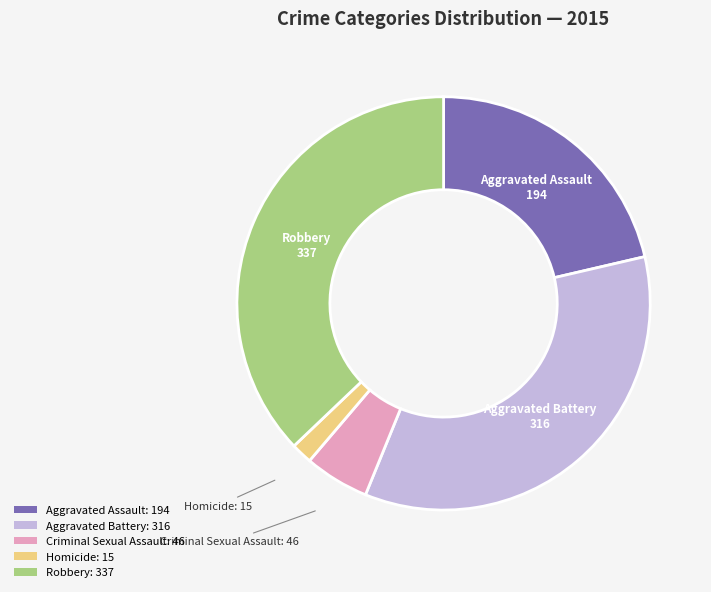

Combined, do Robbery and Homicide account for over 50%?

No